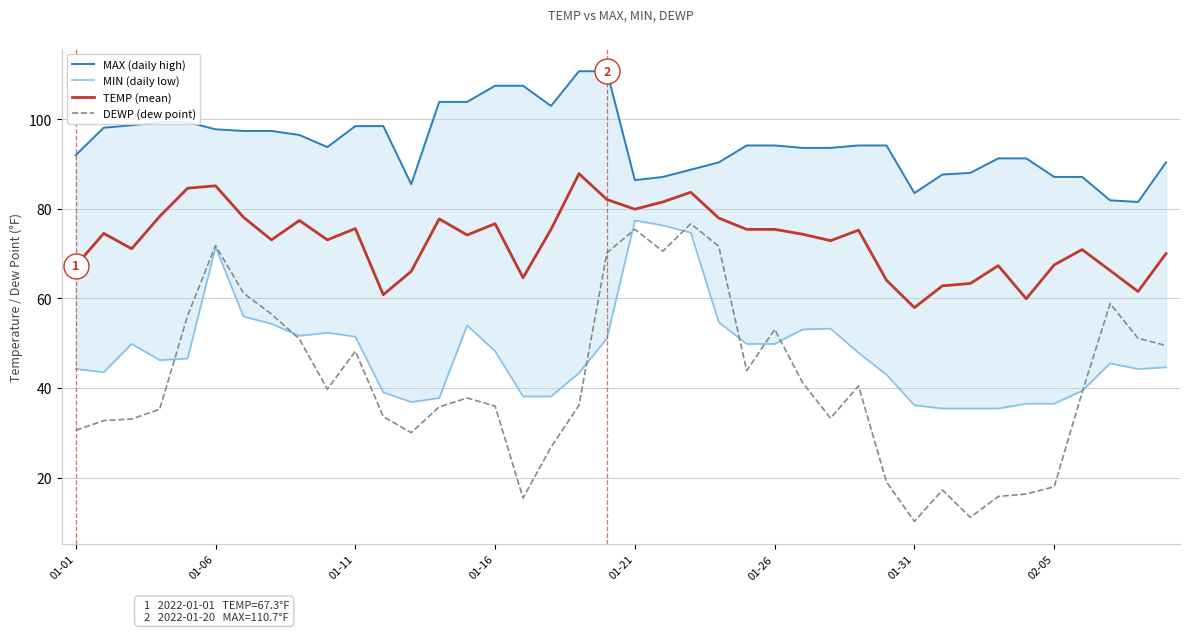

True or false: TEMP (mean) has a value of 67.5 at 02-05.

True